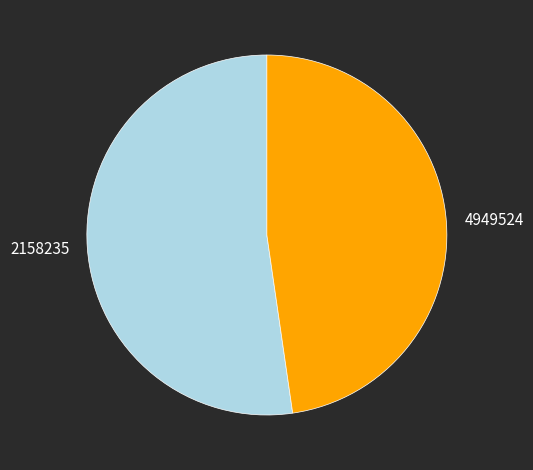

Which has a higher value, 2158235 or 4949524?

2158235